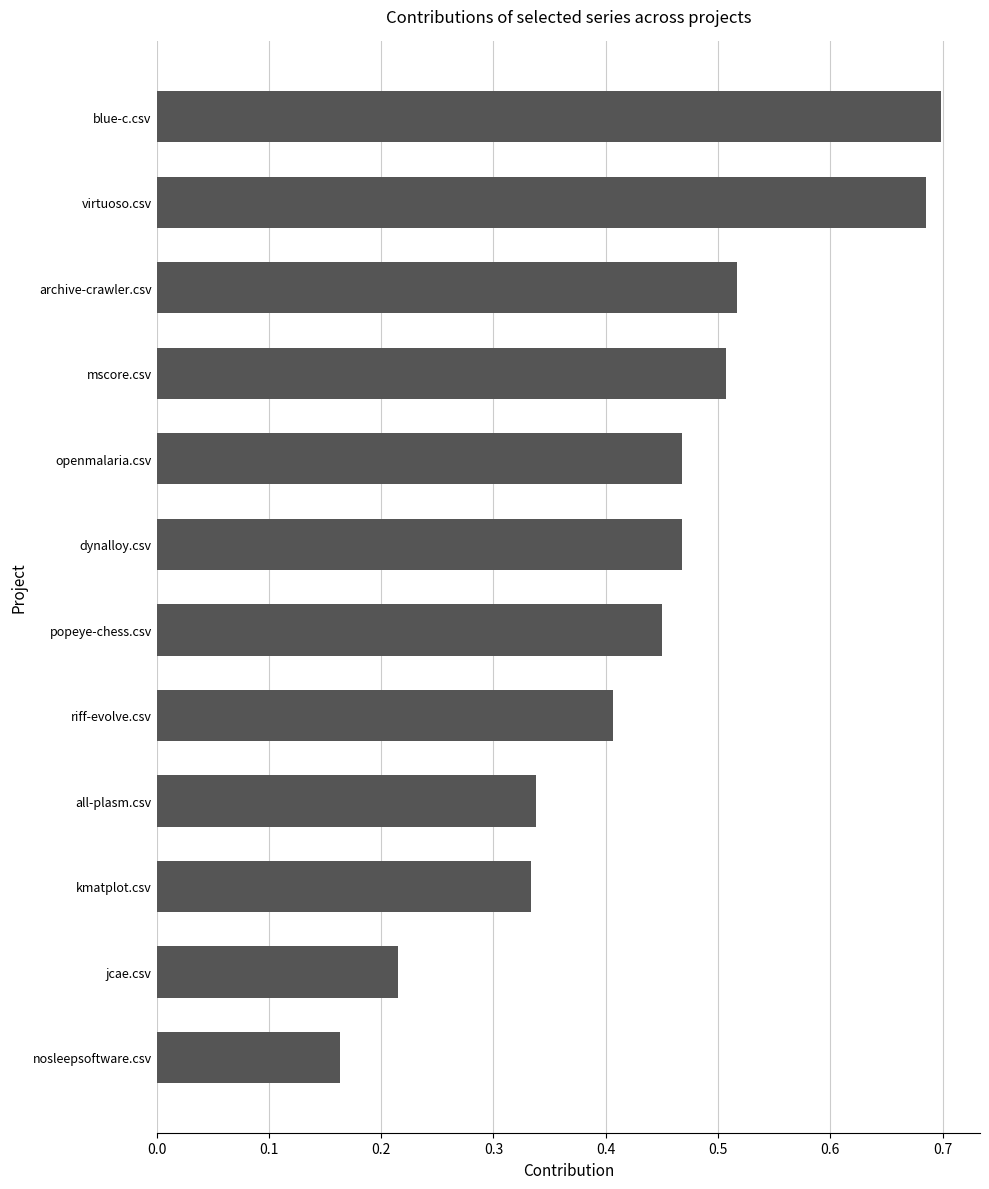

Which category has the highest value across all series?

blue-c.csv